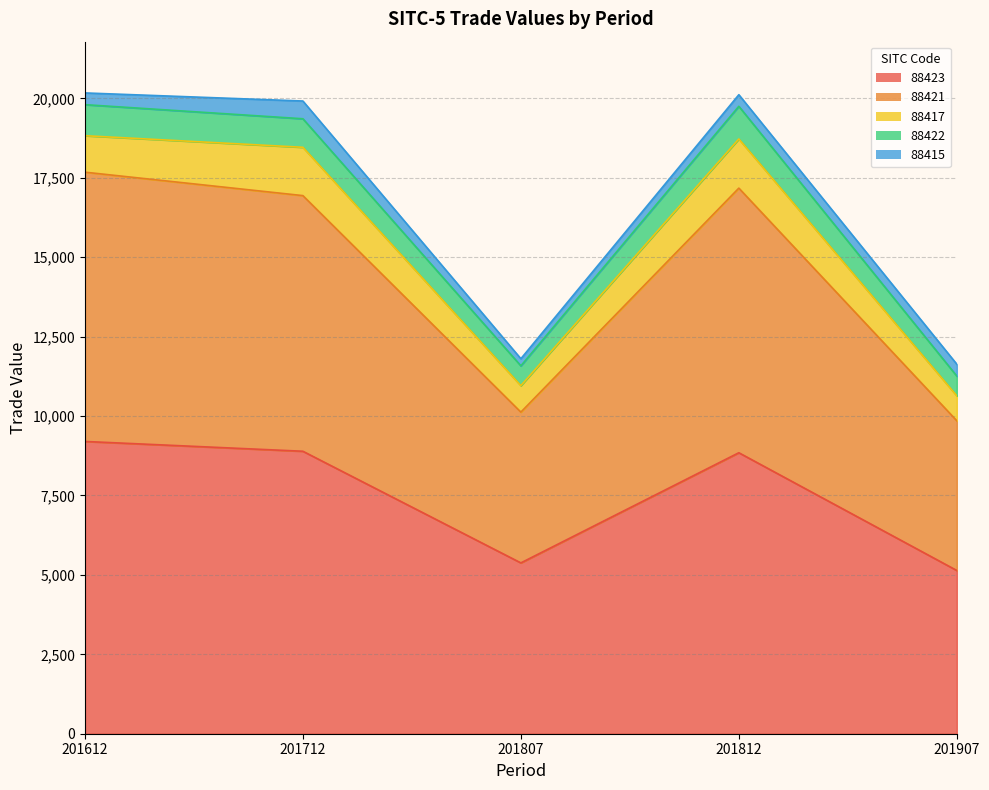

True or false: 88421 has more than 1 interior local peaks.

False